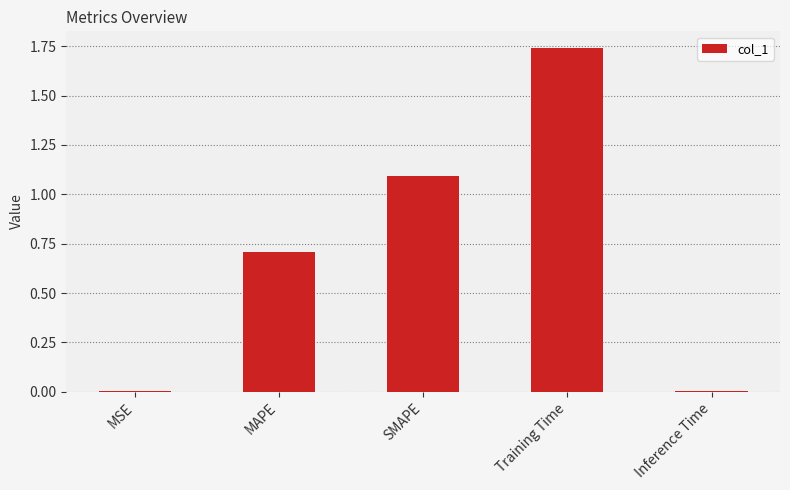

Which category has the highest value across all series?

Training Time